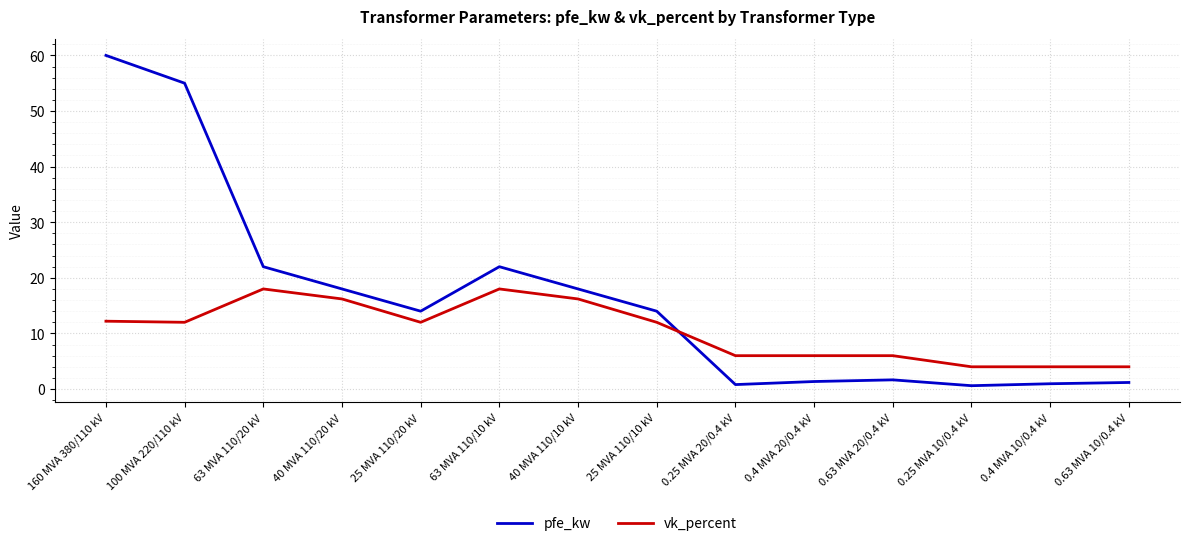

The value of pfe_kw at 63 MVA 110/10 kV is 22.0. True or false?

True